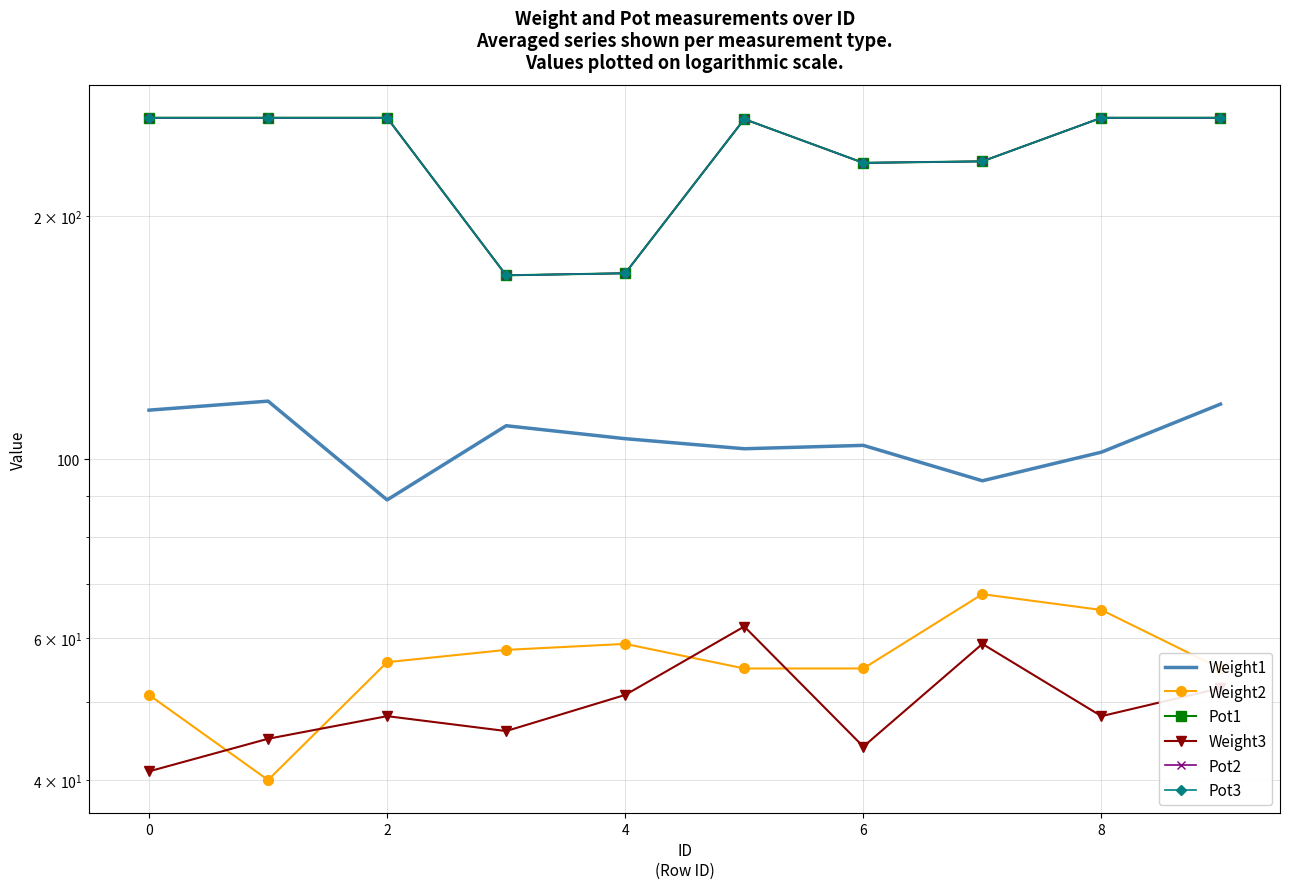

True or false: Weight1 and Weight3 cross at least once.

False